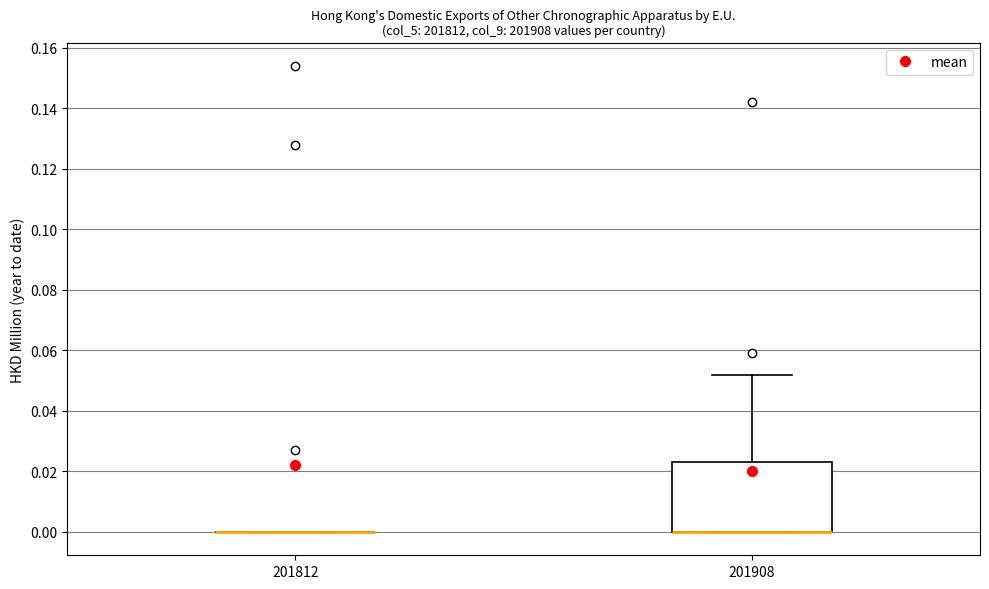

Where is the lower edge of the box at x = 201908 on the y-axis? The values are not printed on the chart, so give them approximately, as read against the axis.

0.000